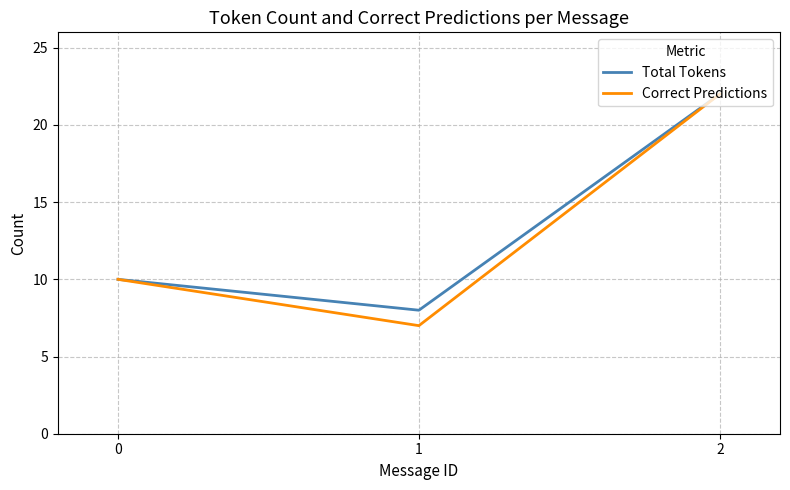

Is the value of Total Tokens at 2 greater than the value of Correct Predictions at 0?

Yes